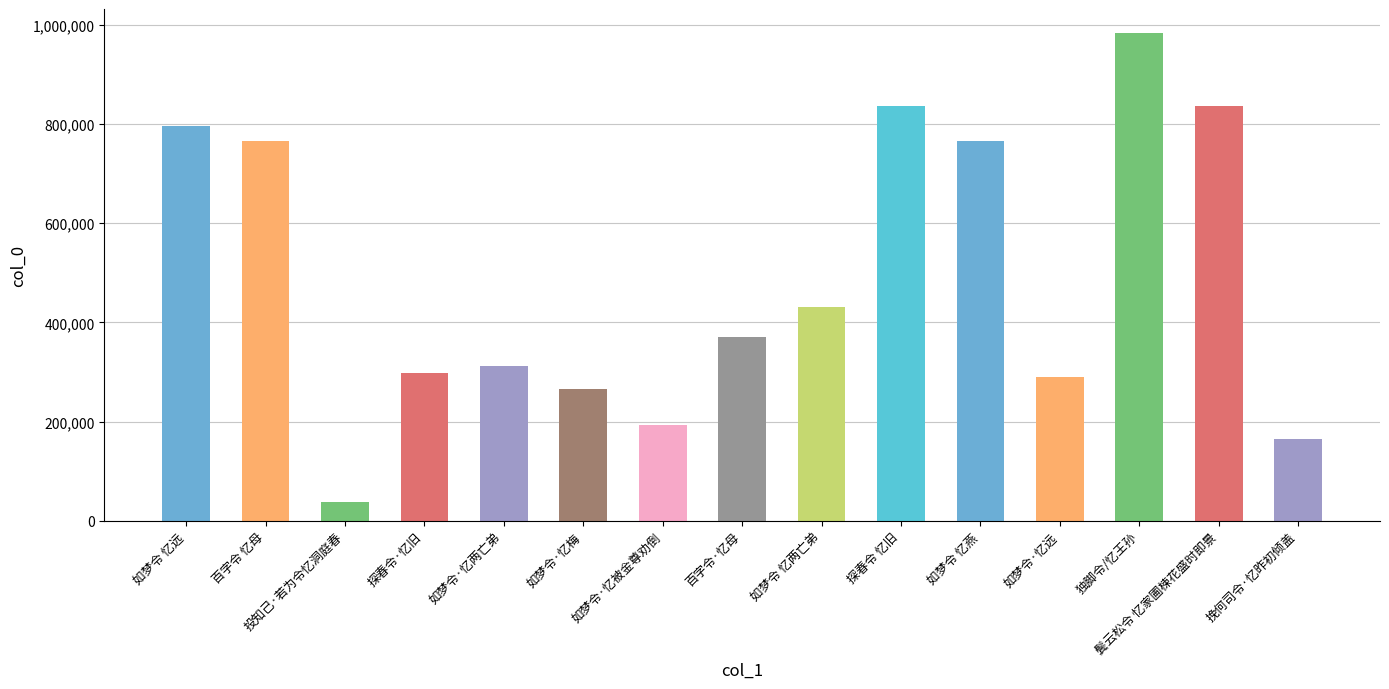

What value does the data have at 投知己·若为令忆洞庭春?

36800